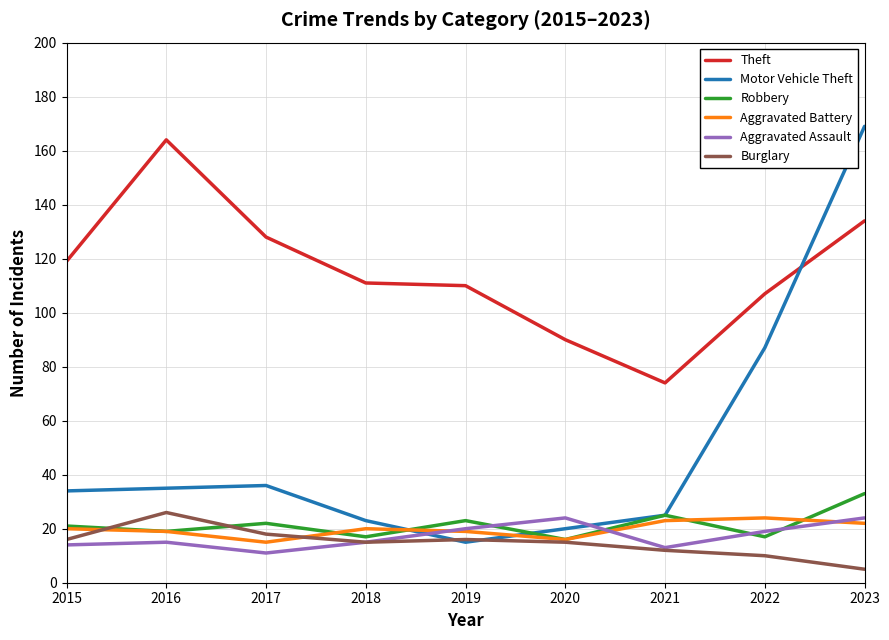

The Aggravated Assault series shows 7 at 2016. True or false?

False